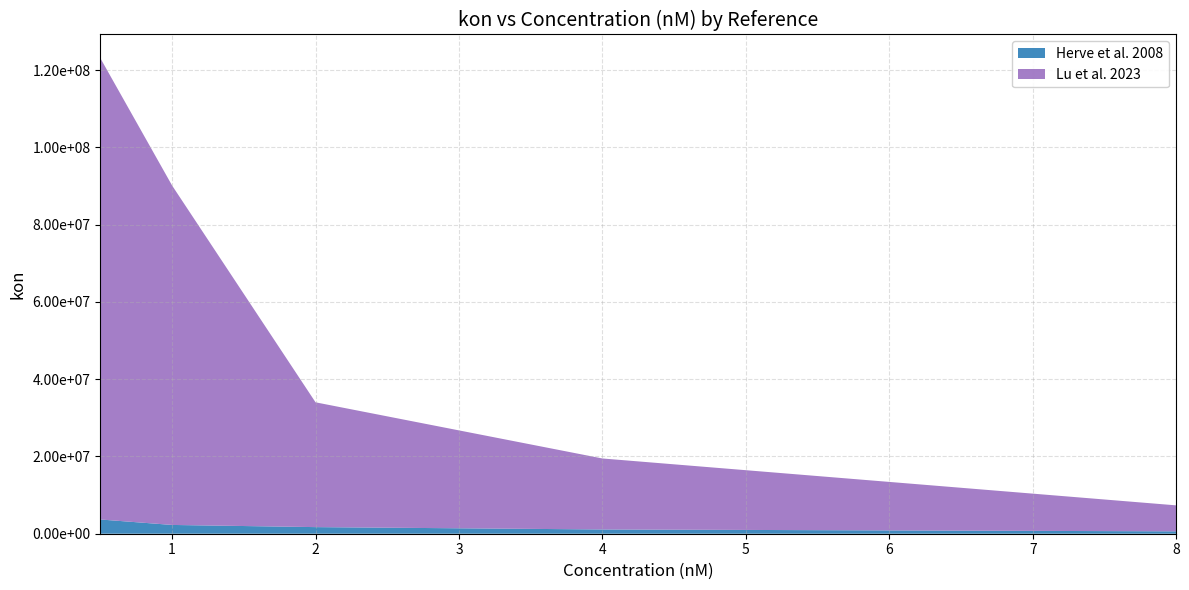

What is the label of the 4th point from the right?

1.0